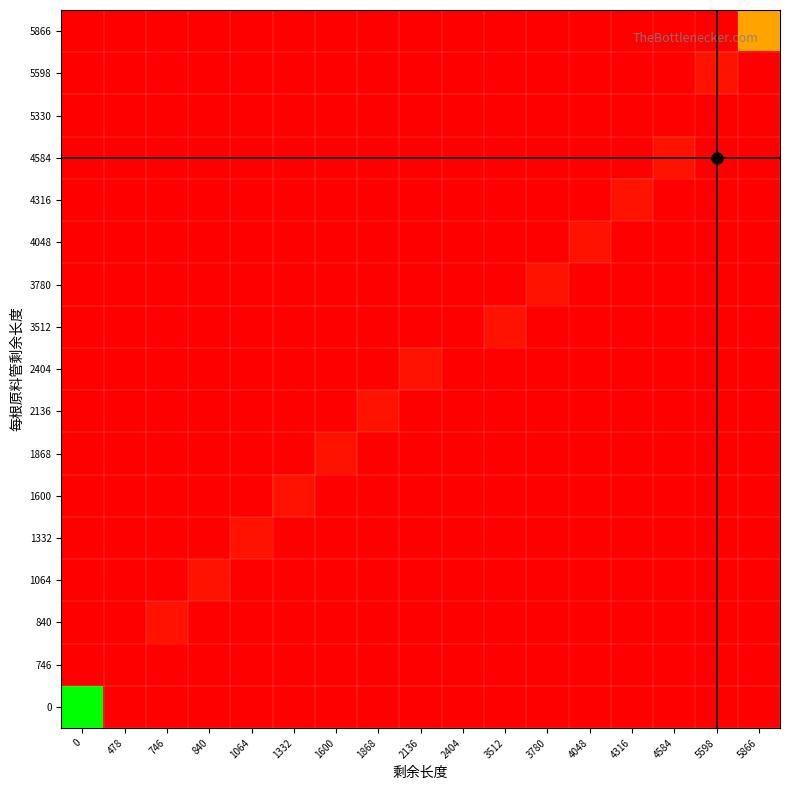

At 0, list the series in order from smallest to largest.

746, 840, 1064, 1332, 1600, 1868, 2136, 2404, 3512, 3780, 4048, 4316, 4584, 5330, 5598, 5866, 0